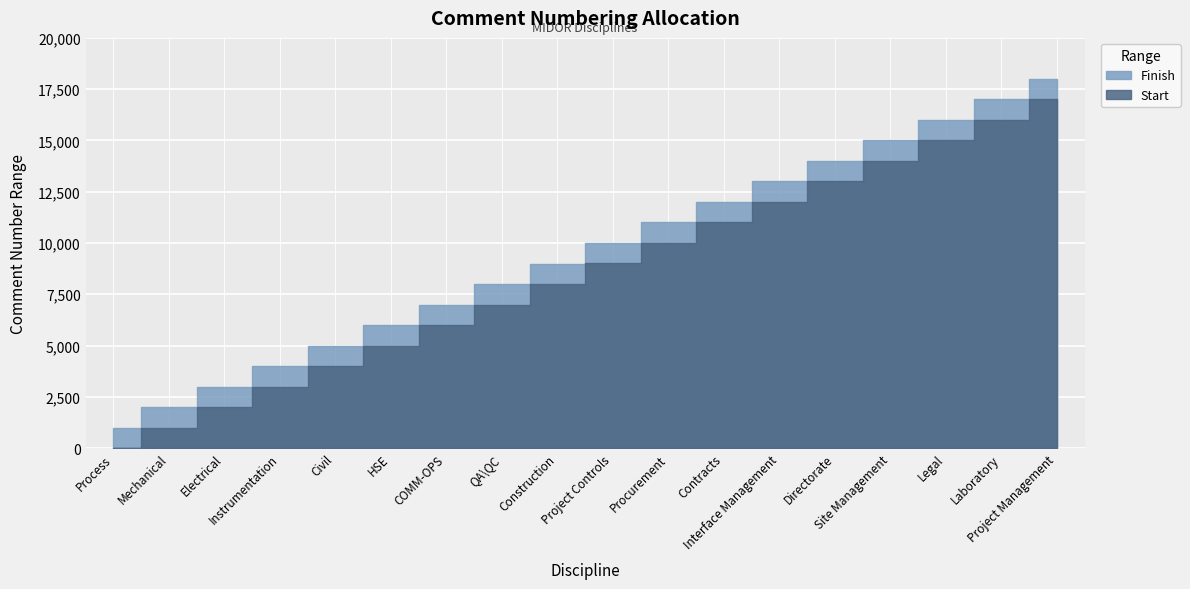

Which has a higher value, Contracts or Project Controls?

Contracts